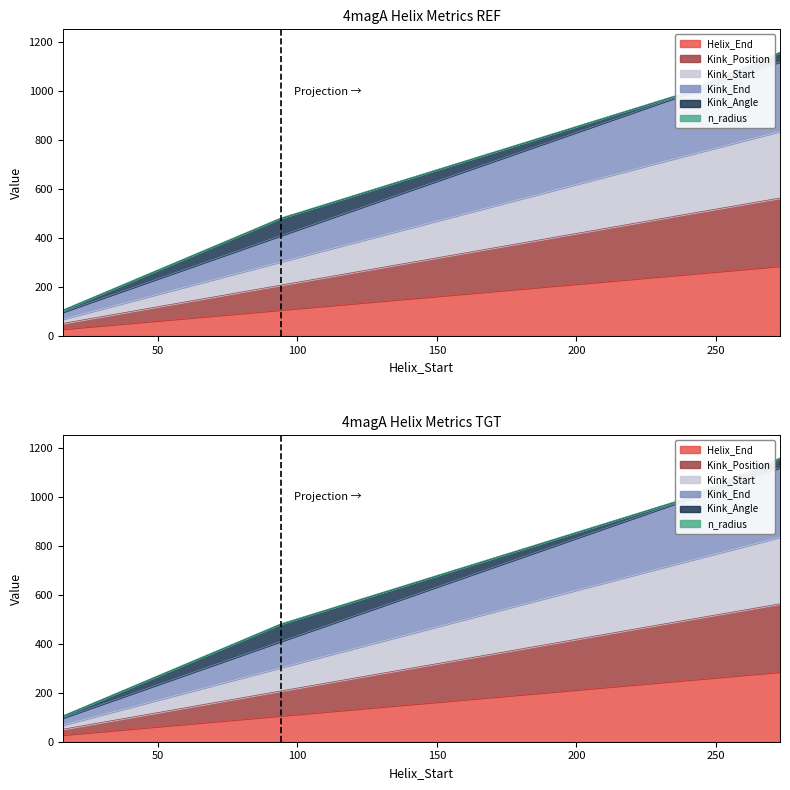

What is the sum of all Kink_Start values?

2603